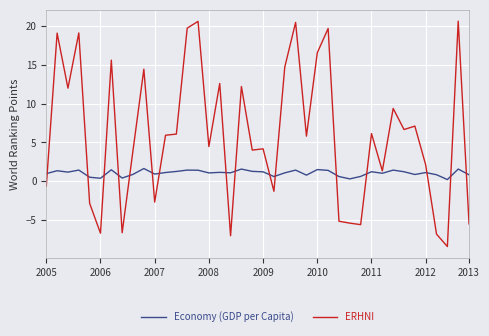

True or false: Economy (GDP per Capita) has more than 1 interior local peaks.

True